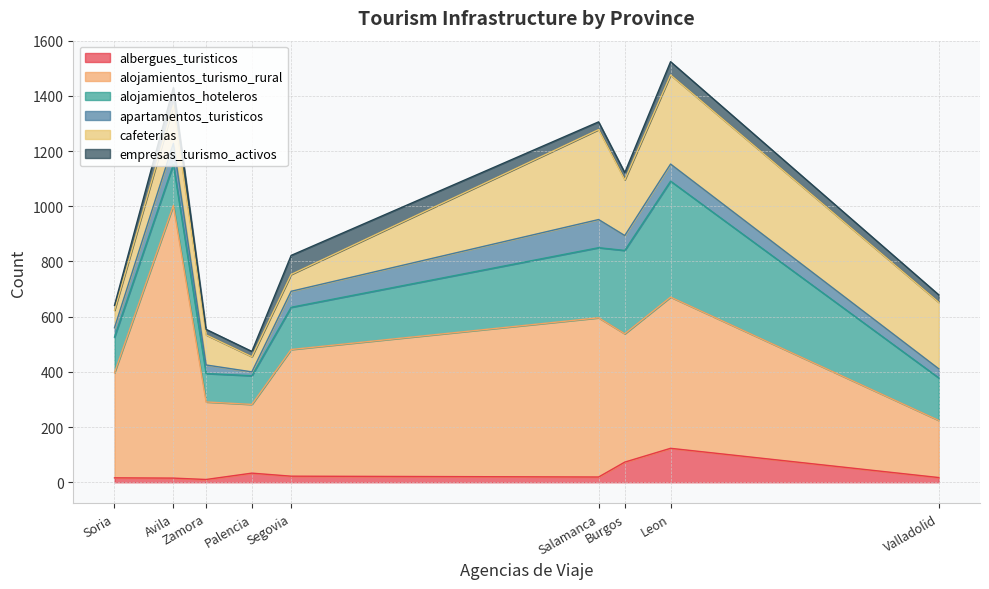

How many times do apartamentos_turisticos and albergues_turisticos cross each other?

2